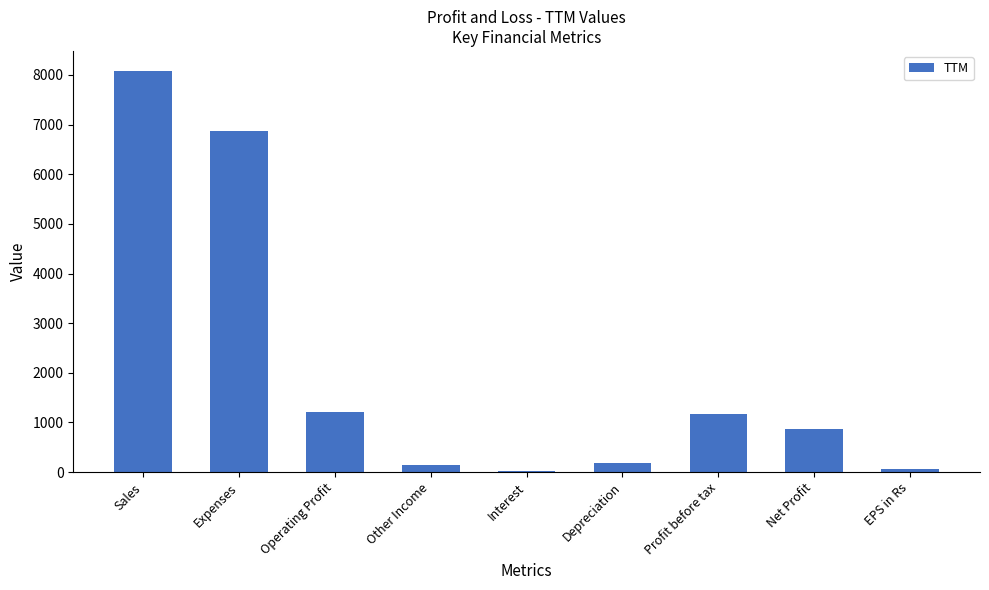

What is the sum of all values?

18601.3